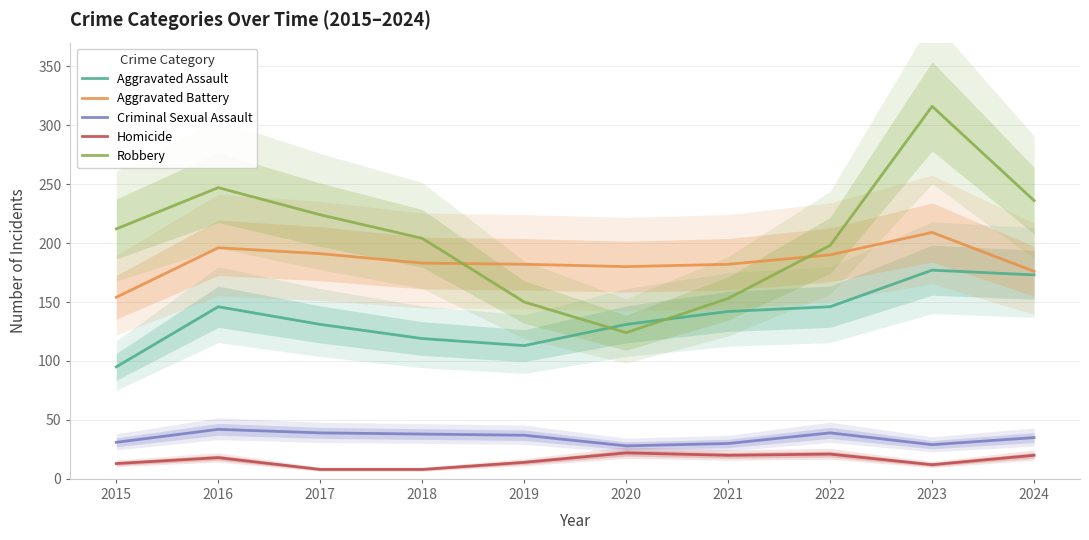

At which category does Aggravated Assault reach its first local valley?

2019